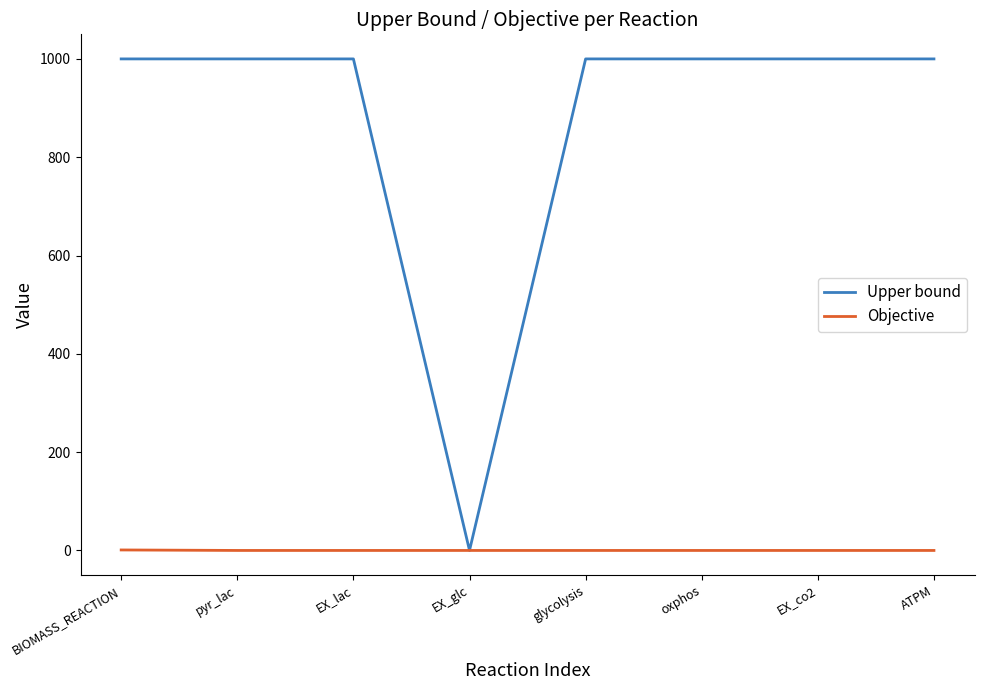

What is the difference between the highest and lowest values at ATPM?

1000